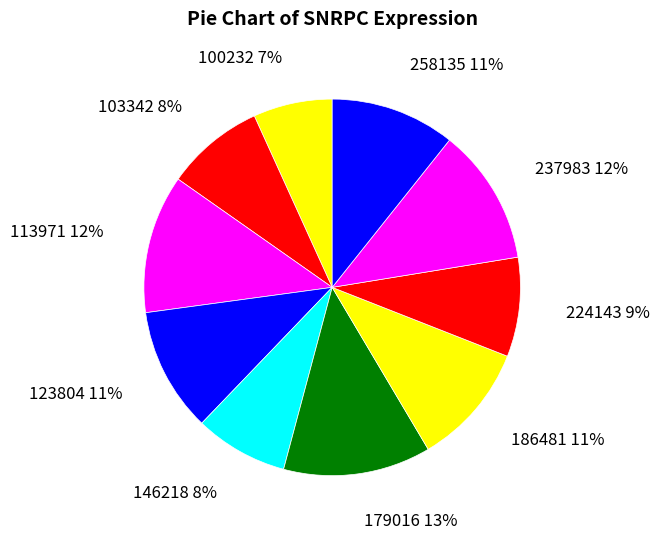

To the nearest percent, what percentage of the pie is 237983?

12%